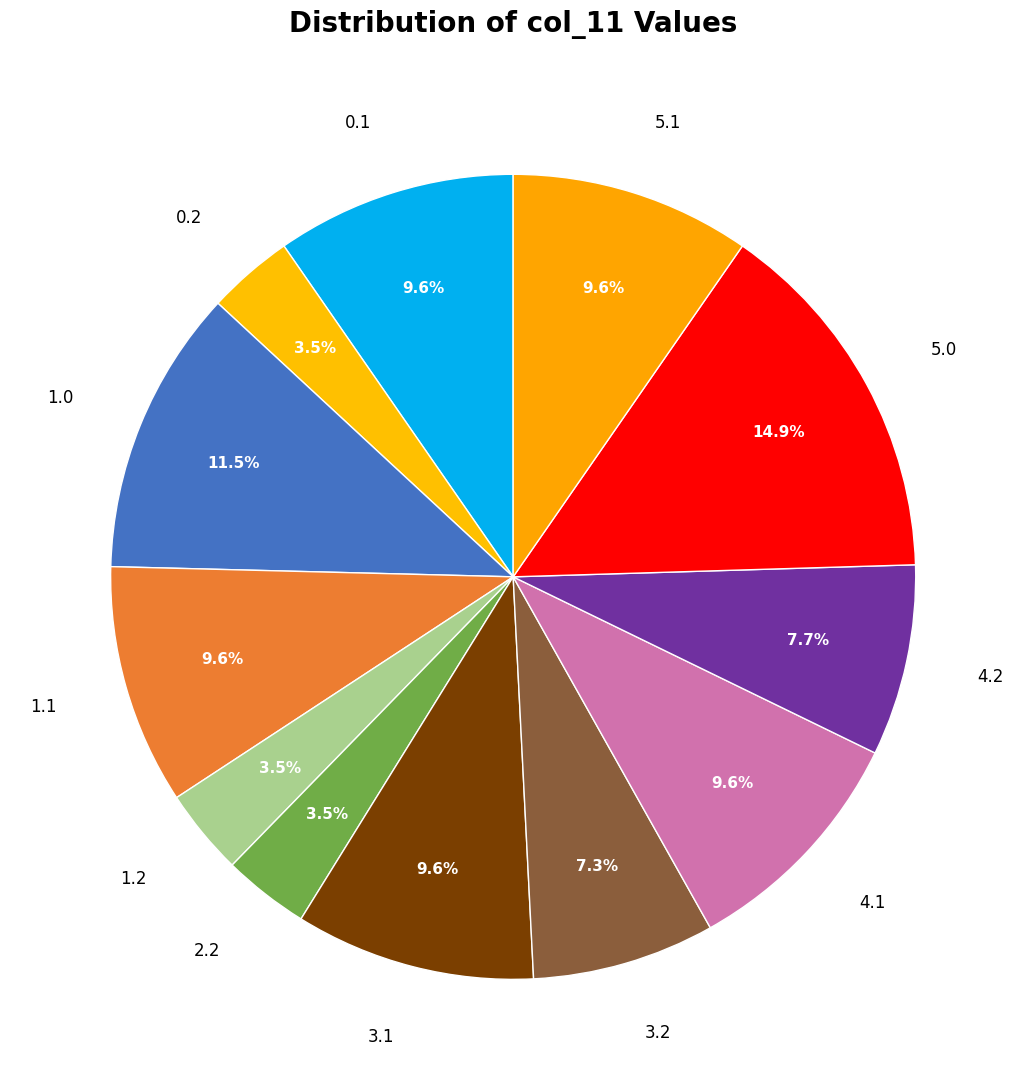

Count the number of slices in the pie.

12